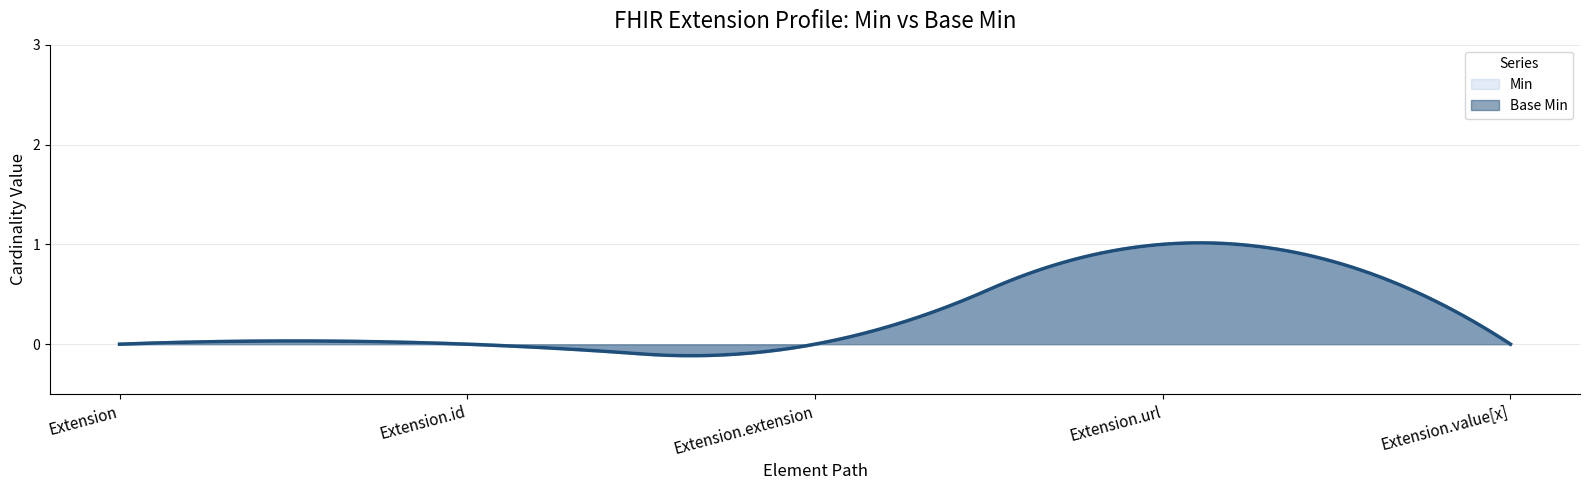

Which has a higher value, Extension.extension or Extension.id?

Extension.extension